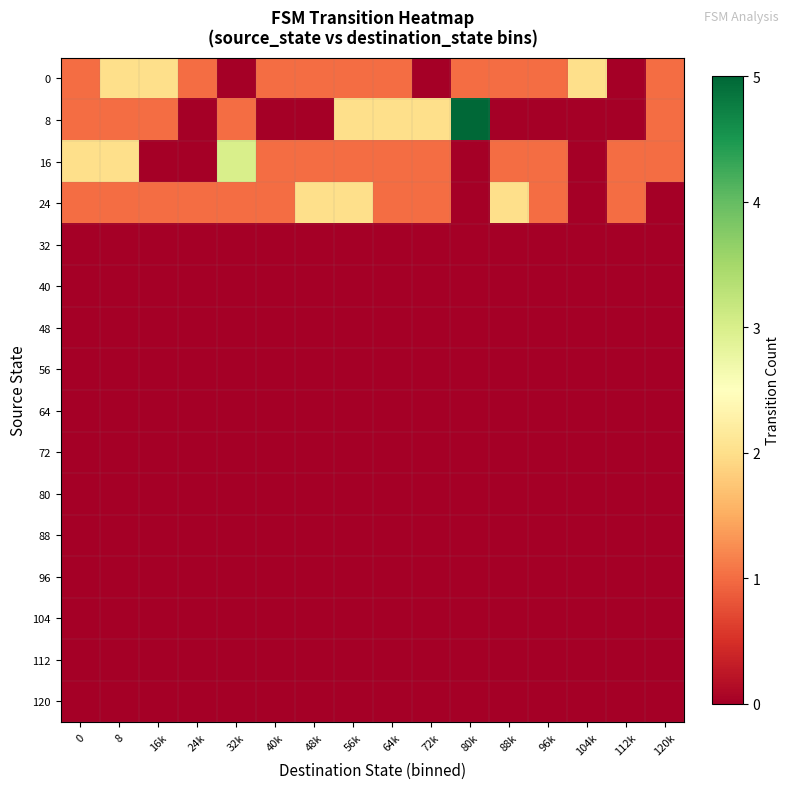

At which category is the sum across all series the highest?

8